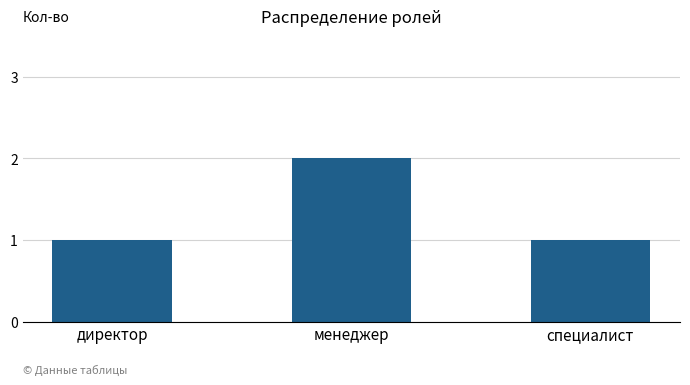

What is the value of the 1st bar from the left?

1